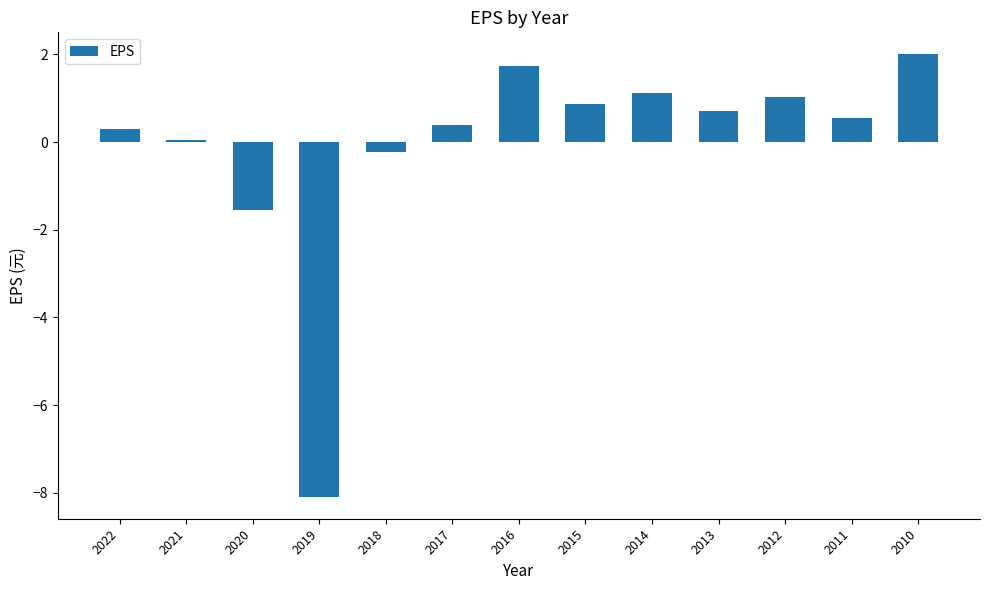

What is the average value?

-0.1